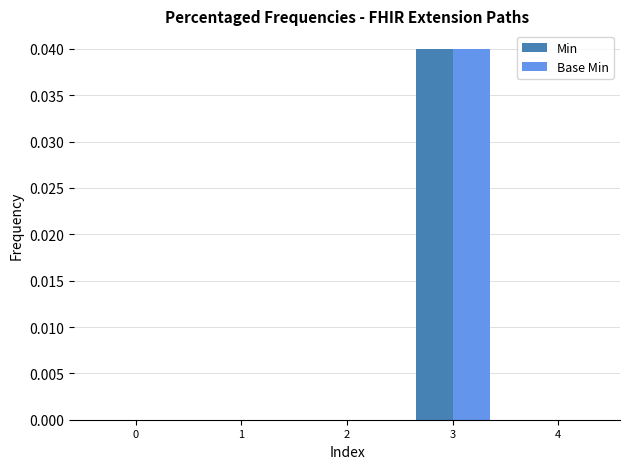

True or false: Min has a value of 0.1 at 3.

False